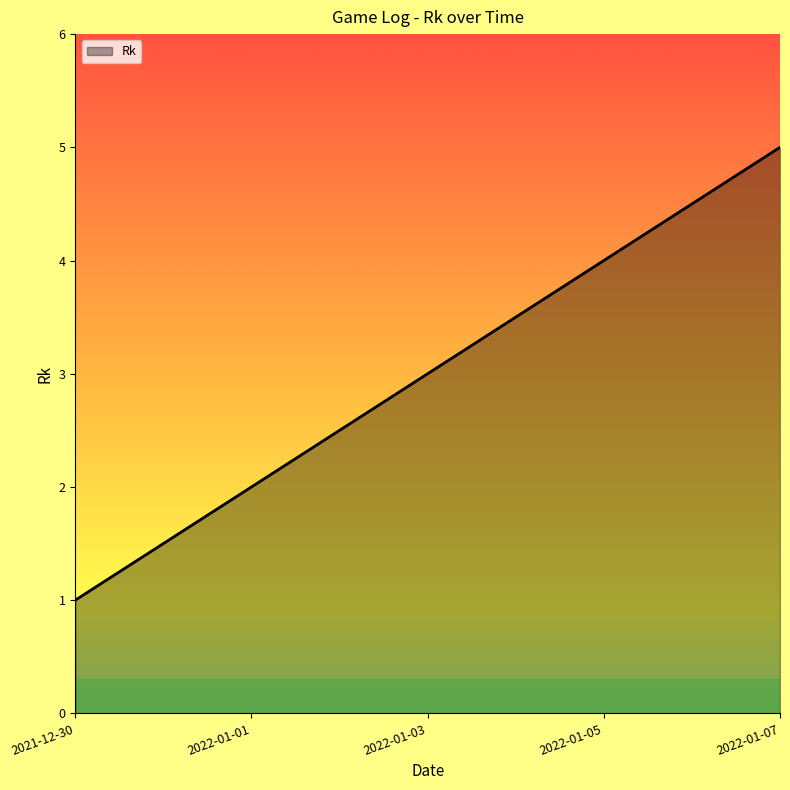

What position from the left is 2021-12-30?

1